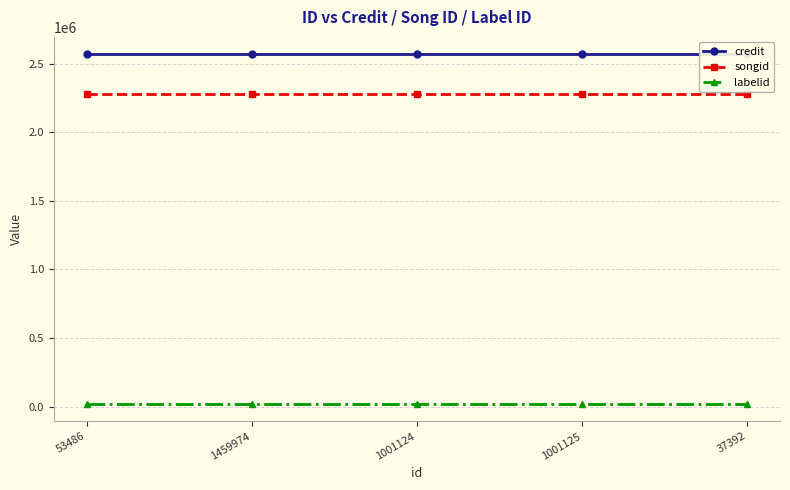

True or false: credit and songid cross at least once.

False